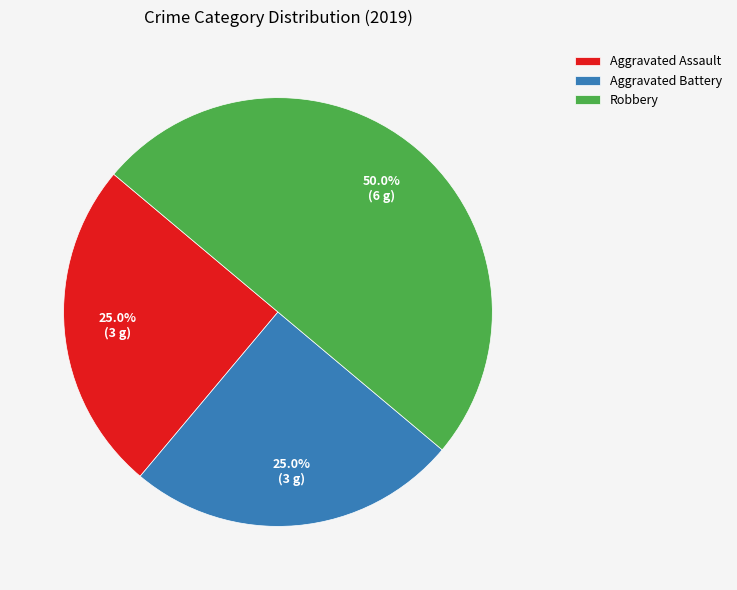

What percentage is NOT represented by Aggravated Assault?

75.0%